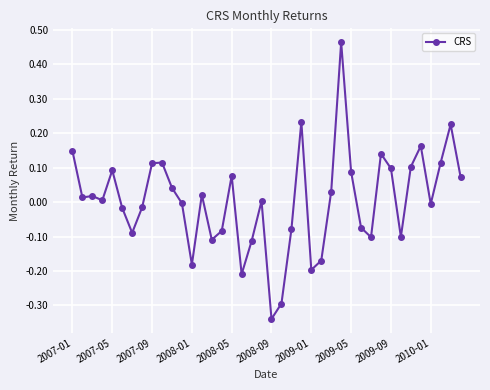

How many categories are shown in the chart?

40